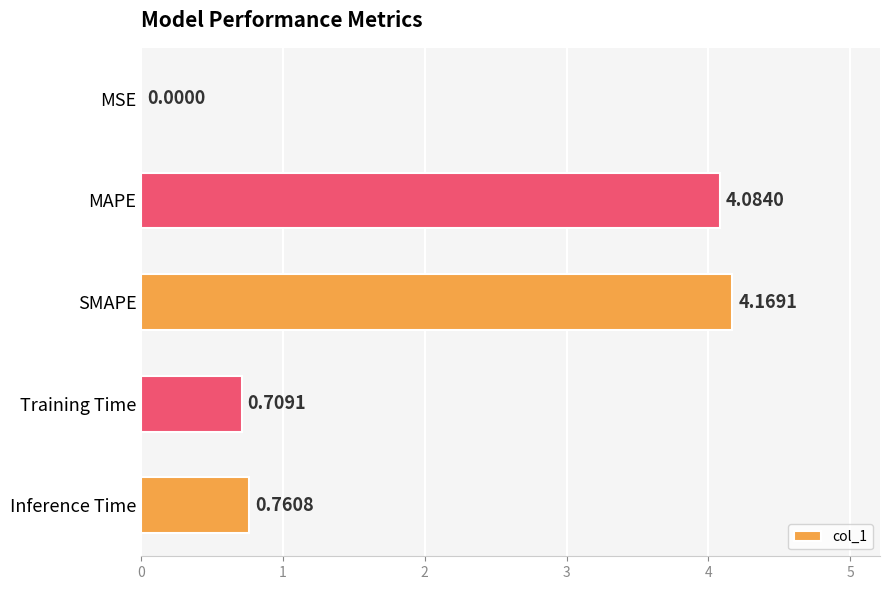

What is the change in value from Training Time to Inference Time?

+0.1